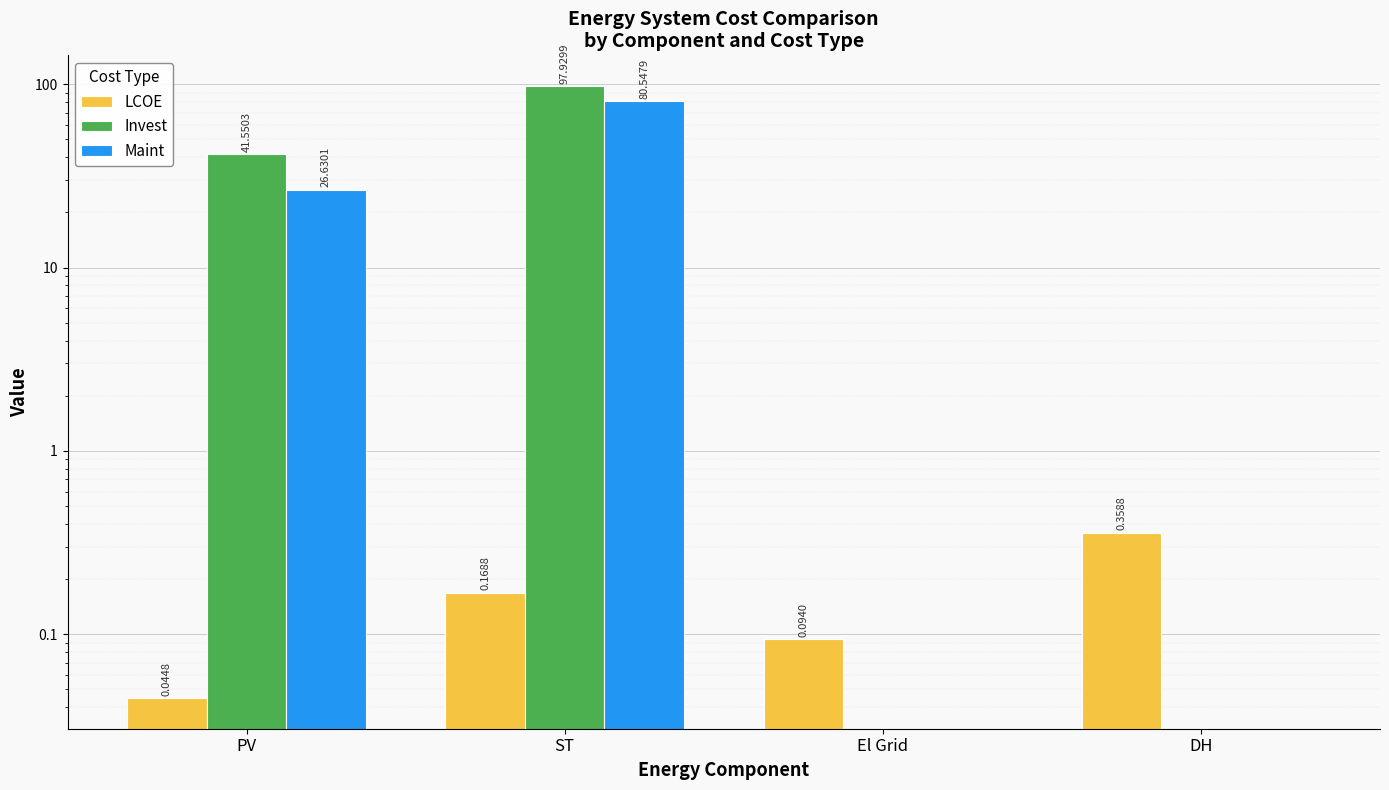

How many LCOE values are between 0 and 1?

4